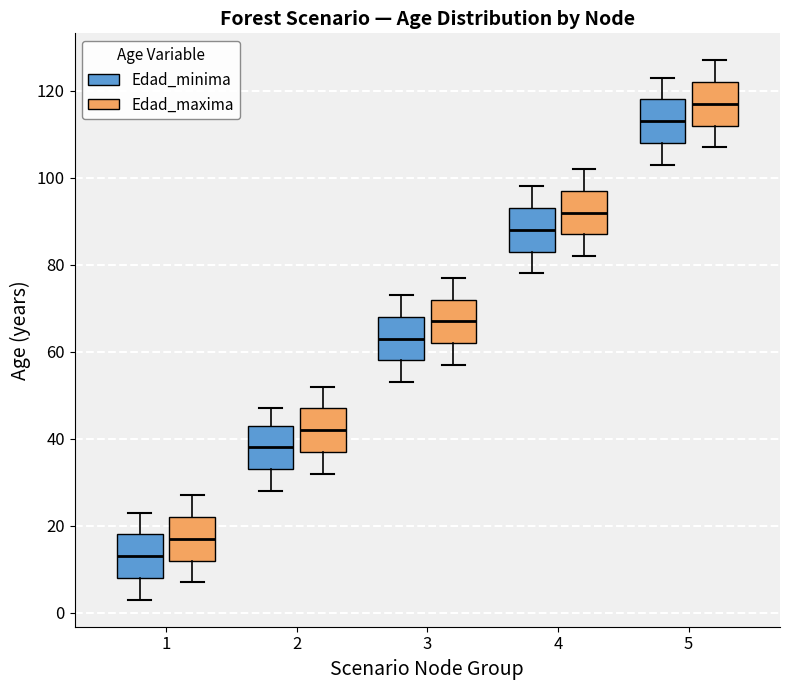

Reading left to right, transcribe this box plot: for each box, give where its median line is, the range the box spans, and where its two whiskers end, as read against the y-axis. The values are not printed on the chart, so give them approximately, as read against the axis.

1 (Edad_minima): median 14, box 8 to 18, whiskers 4 to 24
1 (Edad_maxima): median 18, box 12 to 22, whiskers 8 to 28
2 (Edad_minima): median 38, box 34 to 44, whiskers 28 to 48
2 (Edad_maxima): median 42, box 38 to 48, whiskers 32 to 52
3 (Edad_minima): median 64, box 58 to 68, whiskers 54 to 74
3 (Edad_maxima): median 68, box 62 to 72, whiskers 58 to 78
4 (Edad_minima): median 88, box 84 to 94, whiskers 78 to 98
4 (Edad_maxima): median 92, box 88 to 98, whiskers 82 to 102
5 (Edad_minima): median 114, box 108 to 118, whiskers 104 to 124
5 (Edad_maxima): median 118, box 112 to 122, whiskers 108 to 128